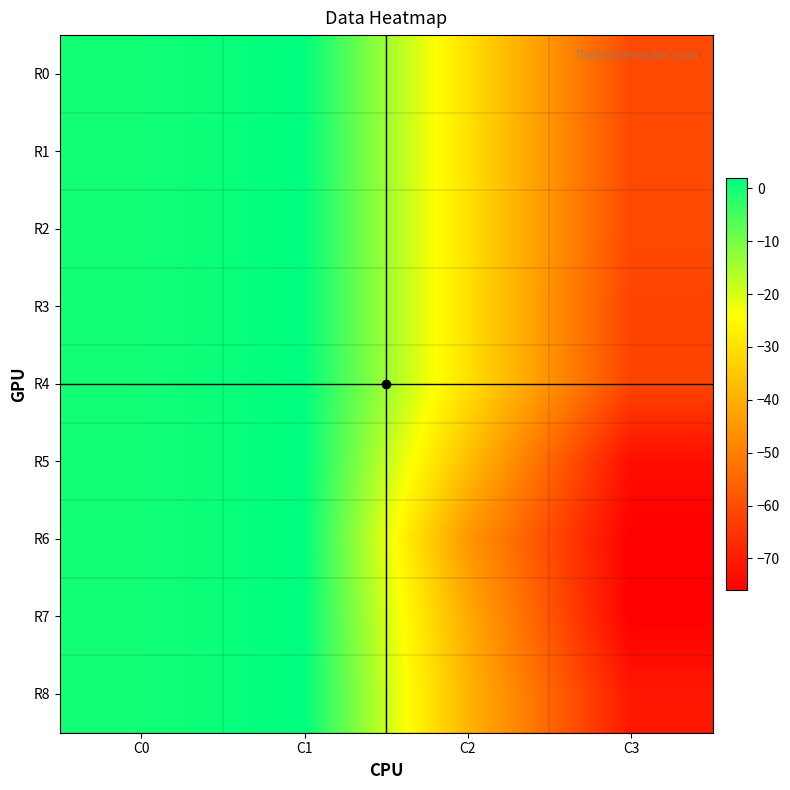

Reading left to right, list all the values displayed in this chart.

R0: C0=0	C1=2	C2=-30	C3=-61
R1: C0=0	C1=2	C2=-30	C3=-61
R2: C0=0	C1=2	C2=-30	C3=-61
R3: C0=0	C1=2	C2=-30	C3=-62
R4: C0=0	C1=2	C2=-30	C3=-62
R5: C0=0	C1=2	C2=-37	C3=-73
R6: C0=0	C1=2	C2=-45	C3=-76
R7: C0=0	C1=2	C2=-41	C3=-76
R8: C0=0	C1=2	C2=-39	C3=-71